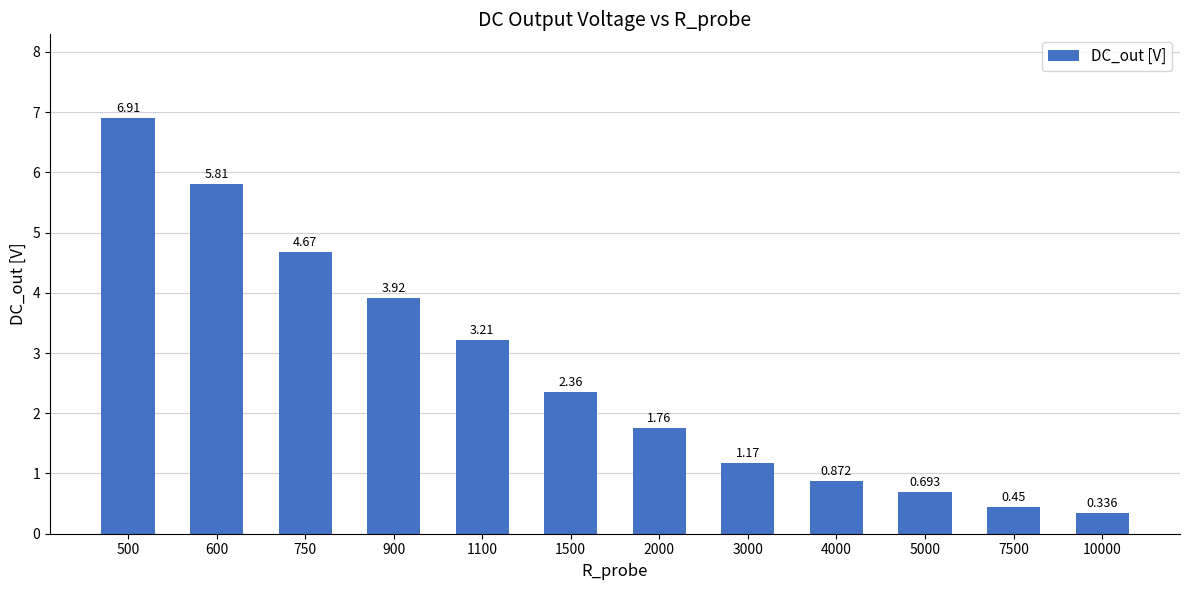

What is the average value?

2.7